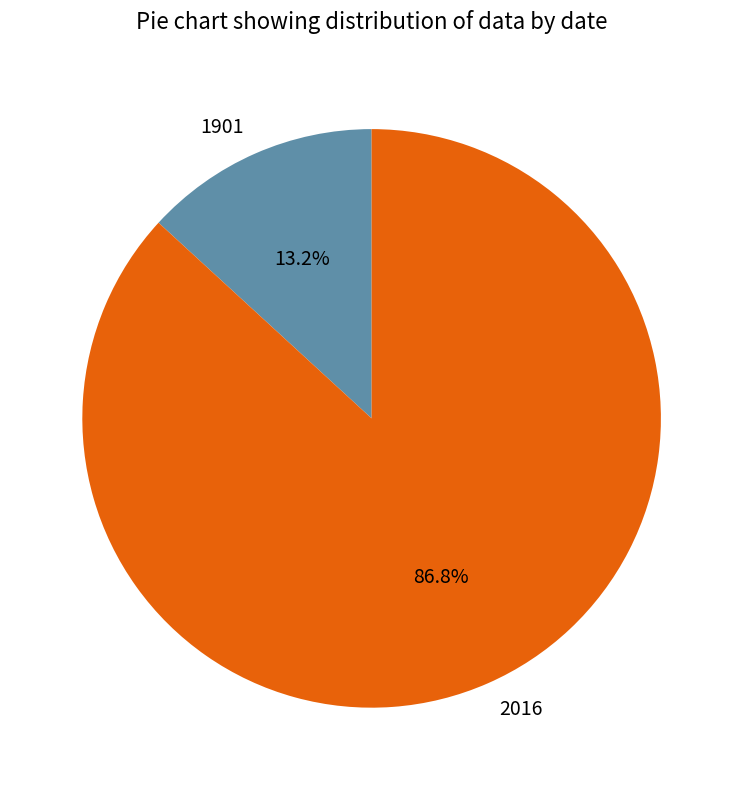

Between 2016 and 1901, which is larger?

2016